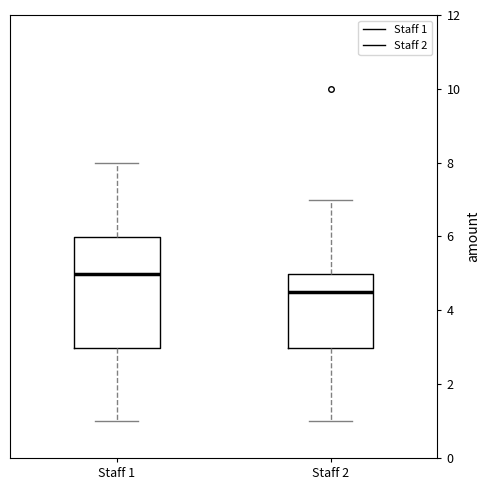

Reading left to right, read every box against the y-axis: the position of its median line, the range the box covers, and the ends of its whiskers. The values are not printed on the chart, so give them approximately, as read against the axis.

Staff 1: median 5.0, box 3.0 to 6.0, whiskers 1.0 to 8.0
Staff 2: median 4.4, box 3.0 to 5.0, whiskers 1.0 to 7.0